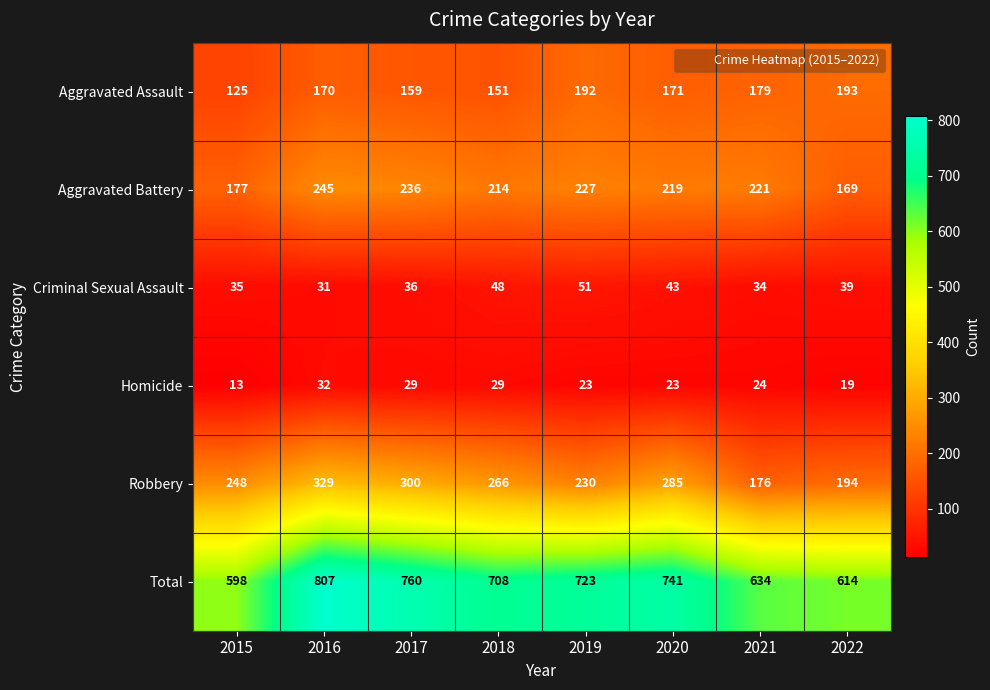

Rank the series by their maximum value, from lowest to highest.

Homicide, Criminal Sexual Assault, Aggravated Assault, Aggravated Battery, Robbery, Total